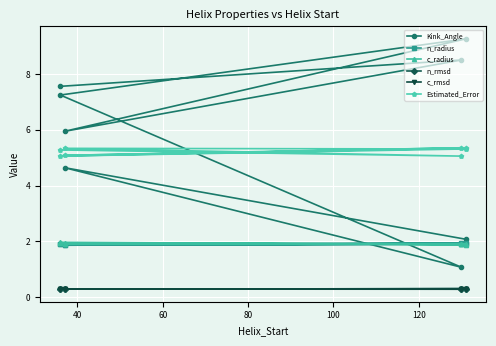

In n_rmsd, how many points are higher than both neighbors (excluding endpoints)?

2